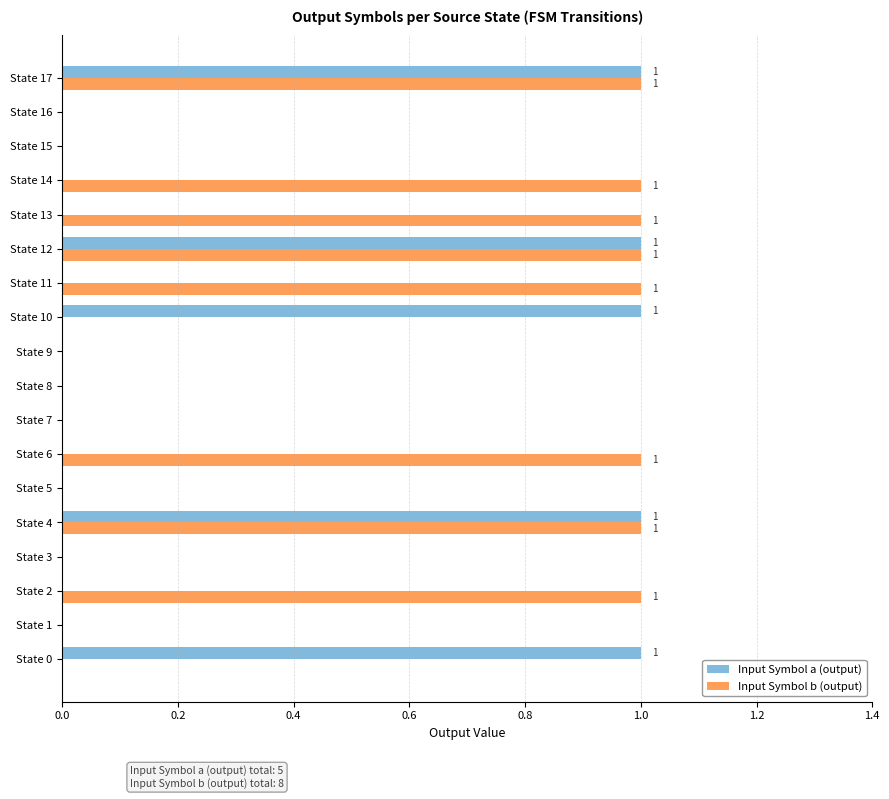

The value of Input Symbol a (output) at State 12 is 0. True or false?

False